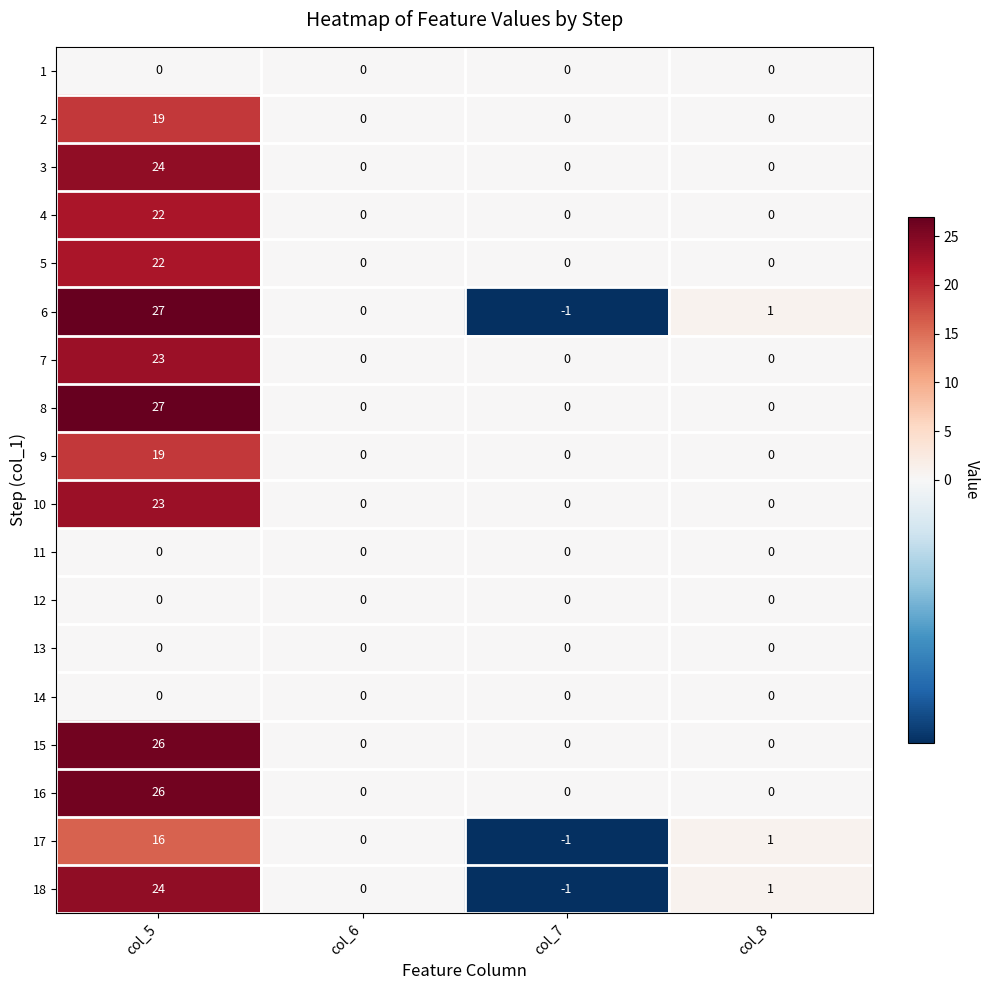

How many data points does each series have?

4